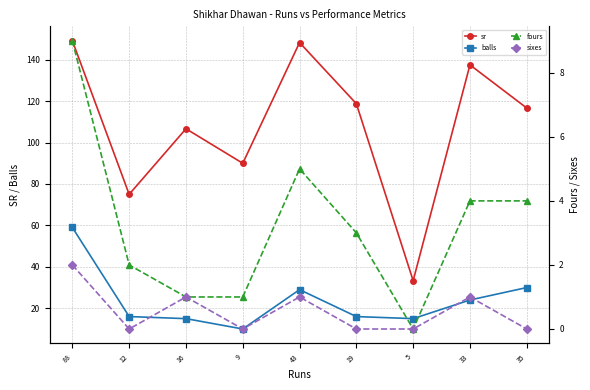

The value of balls at 9 is 10.0. True or false?

True